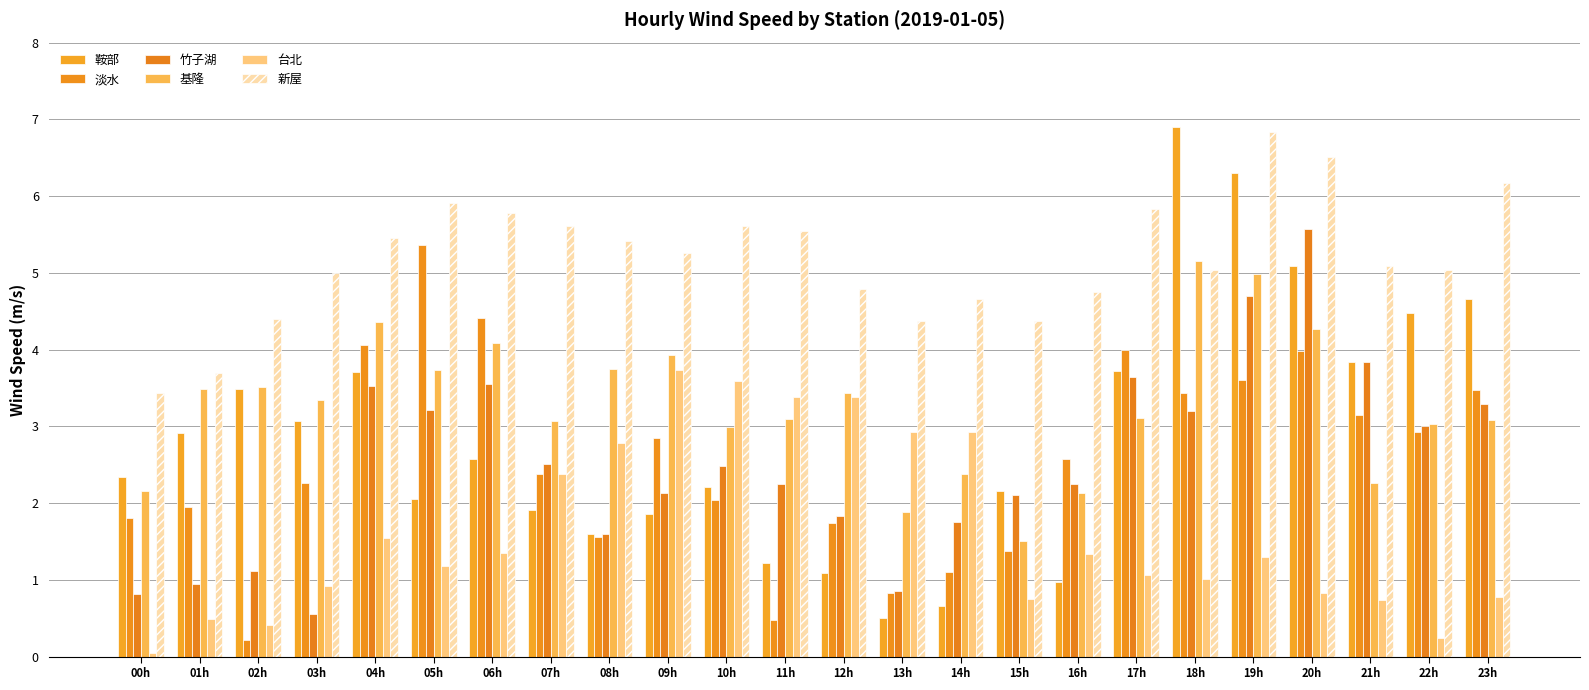

Reading right to left, transcribe all the data shown in this chart.

鞍部: 4.7	4.5	3.8	5.1	6.3	6.9	3.7	1.0	2.2	0.7	0.5	1.1	1.2	2.2	1.9	1.6	1.9	2.6	2.1	3.7	3.1	3.5	2.9	2.3
淡水: 3.5	2.9	3.1	4.0	3.6	3.4	4.0	2.6	1.4	1.1	0.8	1.7	0.5	2.0	2.8	1.6	2.4	4.4	5.4	4.1	2.3	0.2	2.0	1.8
竹子湖: 3.3	3.0	3.8	5.6	4.7	3.2	3.6	2.3	2.1	1.8	0.9	1.8	2.3	2.5	2.1	1.6	2.5	3.6	3.2	3.5	0.6	1.1	0.9	0.8
基隆: 3.1	3.0	2.3	4.3	5.0	5.1	3.1	2.1	1.5	2.4	1.9	3.4	3.1	3.0	3.9	3.7	3.1	4.1	3.7	4.4	3.3	3.5	3.5	2.2
台北: 0.8	0.2	0.7	0.8	1.3	1.0	1.1	1.3	0.7	2.9	2.9	3.4	3.4	3.6	3.7	2.8	2.4	1.3	1.2	1.6	0.9	0.4	0.5	0.0
新屋: 6.2	5.0	5.1	6.5	6.8	5.0	5.8	4.8	4.4	4.7	4.4	4.8	5.5	5.6	5.3	5.4	5.6	5.8	5.9	5.5	5.0	4.4	3.7	3.4